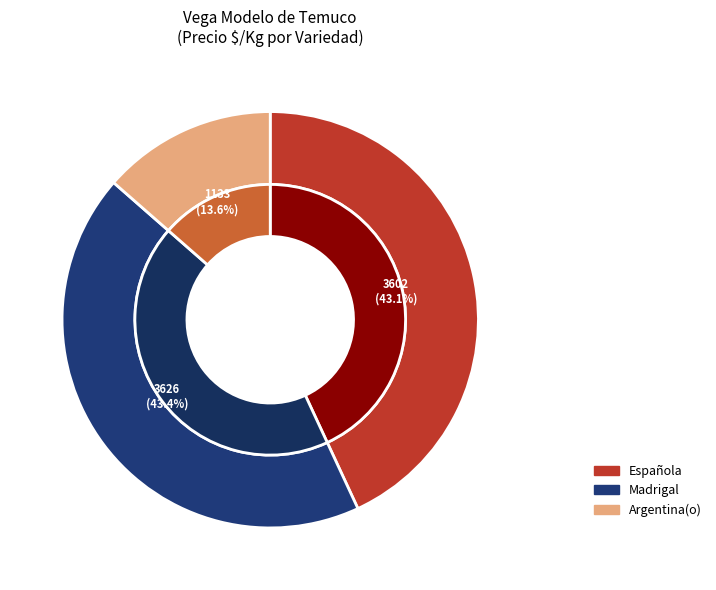

Does Madrigal account for over 50% of the chart?

No